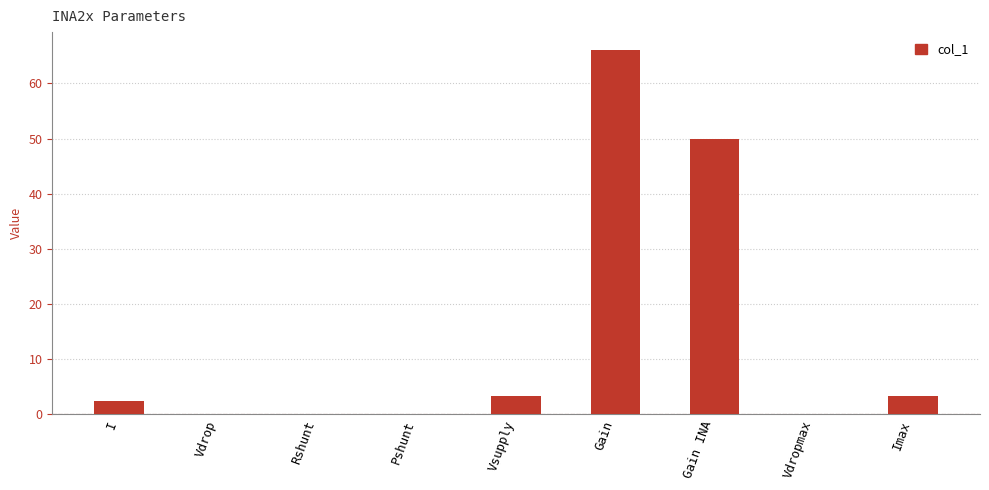

Which has a higher value, Gain INA or Vdropmax?

Gain INA